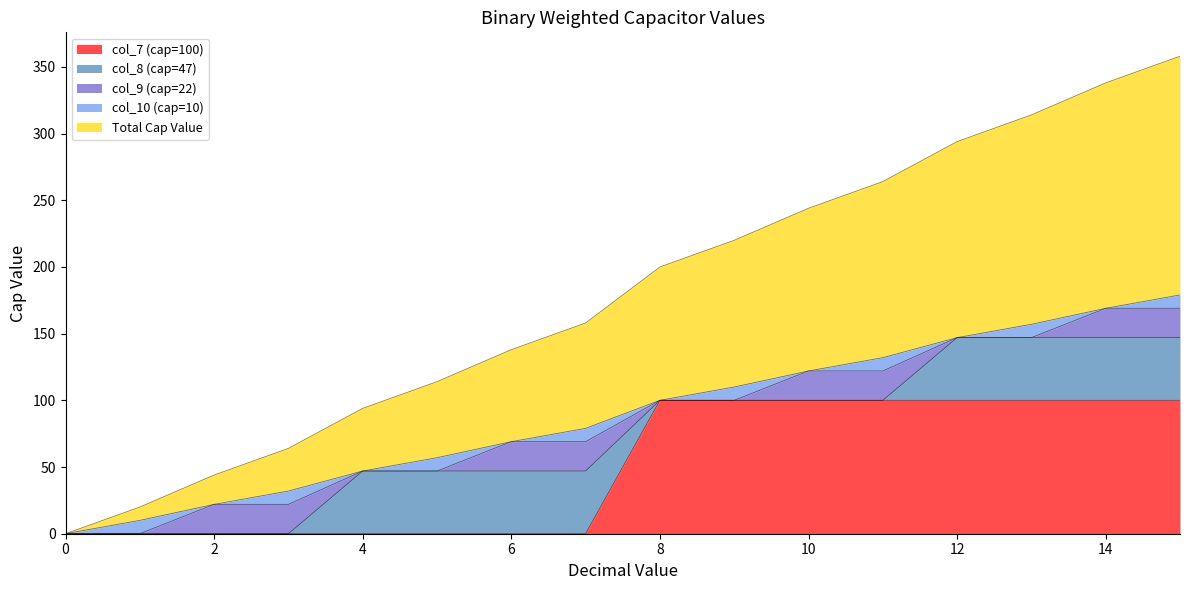

Reading left to right, list all the values displayed in this chart.

col_7 (cap=100): 0=0	1=0	2=0	3=0	4=0	5=0	6=0	7=0	8=100	9=100	10=100	11=100	12=100	13=100	14=100	15=100
col_8 (cap=47): 0=0	1=0	2=0	3=0	4=47	5=47	6=47	7=47	8=0	9=0	10=0	11=0	12=47	13=47	14=47	15=47
col_9 (cap=22): 0=0	1=0	2=22	3=22	4=0	5=0	6=22	7=22	8=0	9=0	10=22	11=22	12=0	13=0	14=22	15=22
col_10 (cap=10): 0=0	1=10	2=0	3=10	4=0	5=10	6=0	7=10	8=0	9=10	10=0	11=10	12=0	13=10	14=0	15=10
Total Cap Value: 0=0	1=10	2=22	3=32	4=47	5=57	6=69	7=79	8=100	9=110	10=122	11=132	12=147	13=157	14=169	15=179